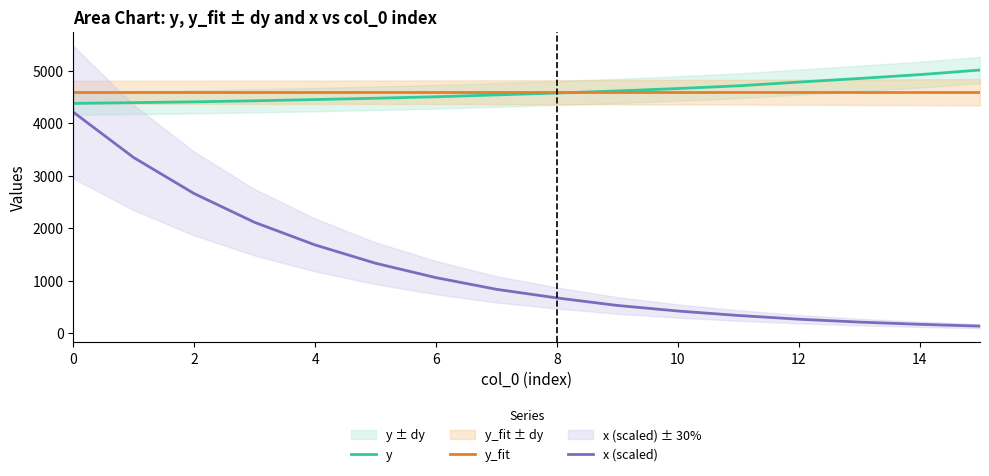

True or false: x (scaled) and y_fit intersect in this chart.

False